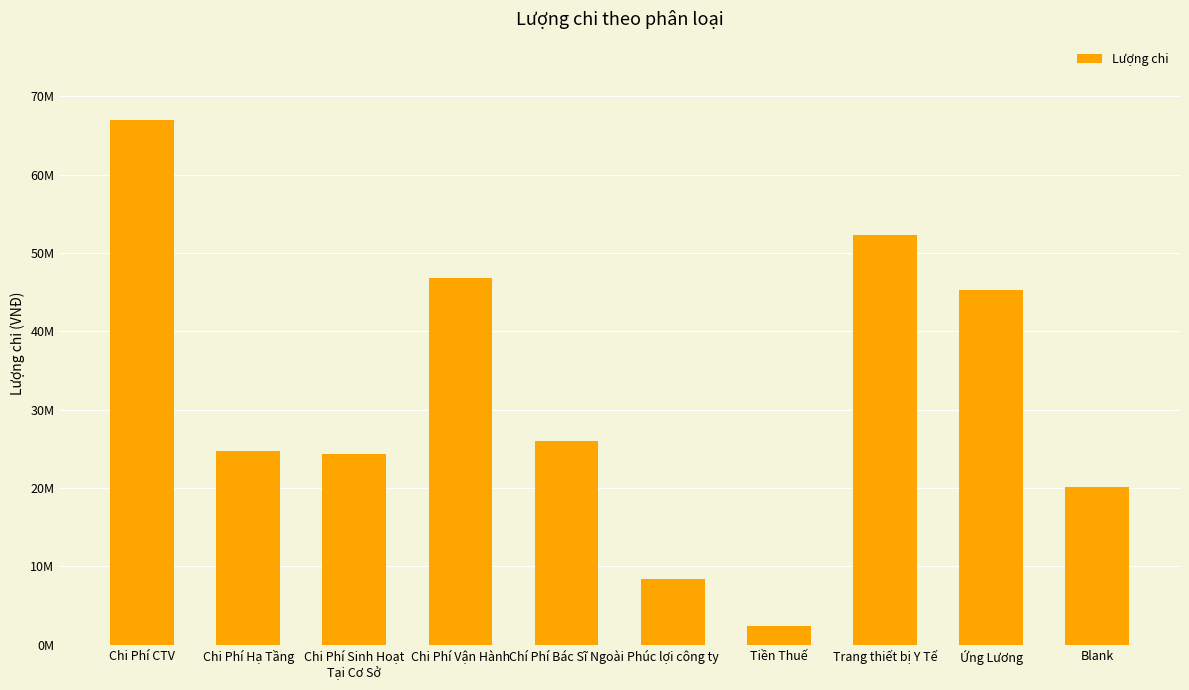

What is the difference between the maximum and minimum values?

64550000